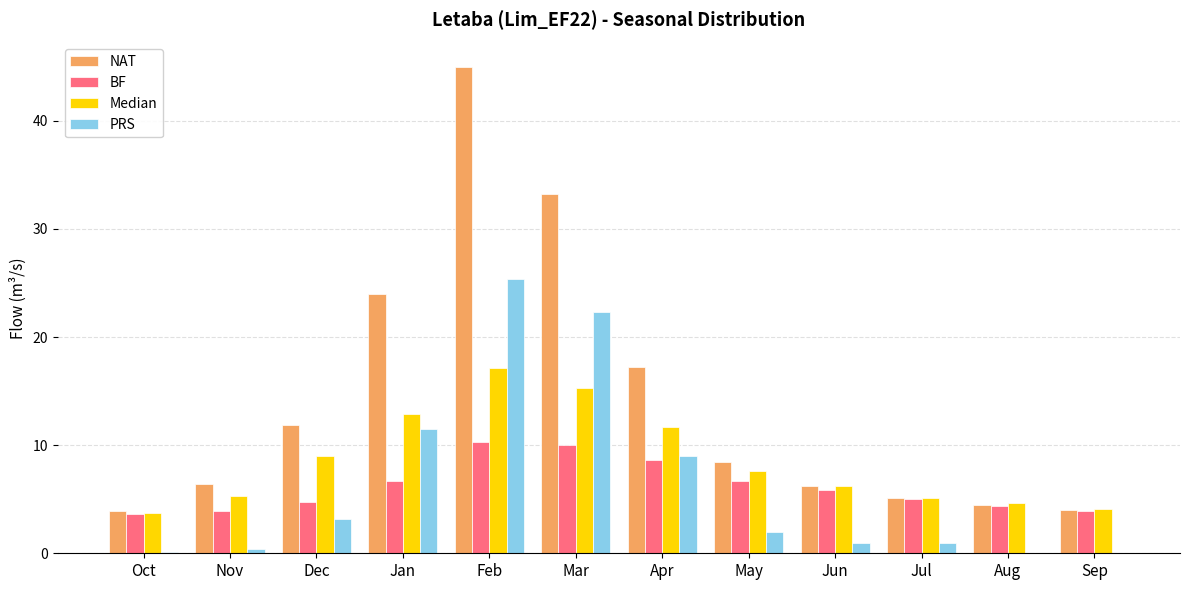

What is the greatest value displayed?

45.0